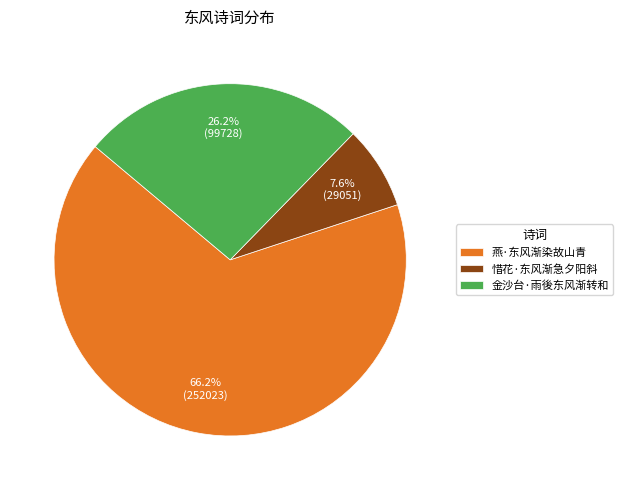

Which category has the biggest portion of the pie?

燕·东风渐染故山青